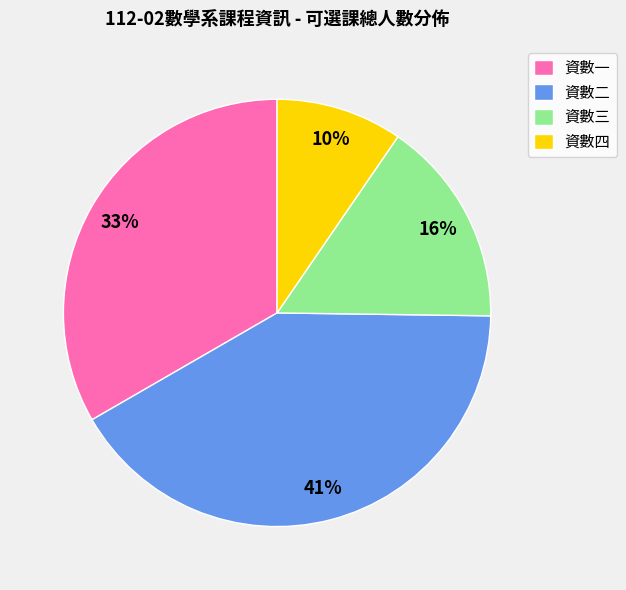

Is it true that 資數三 is 3% of the pie?

False